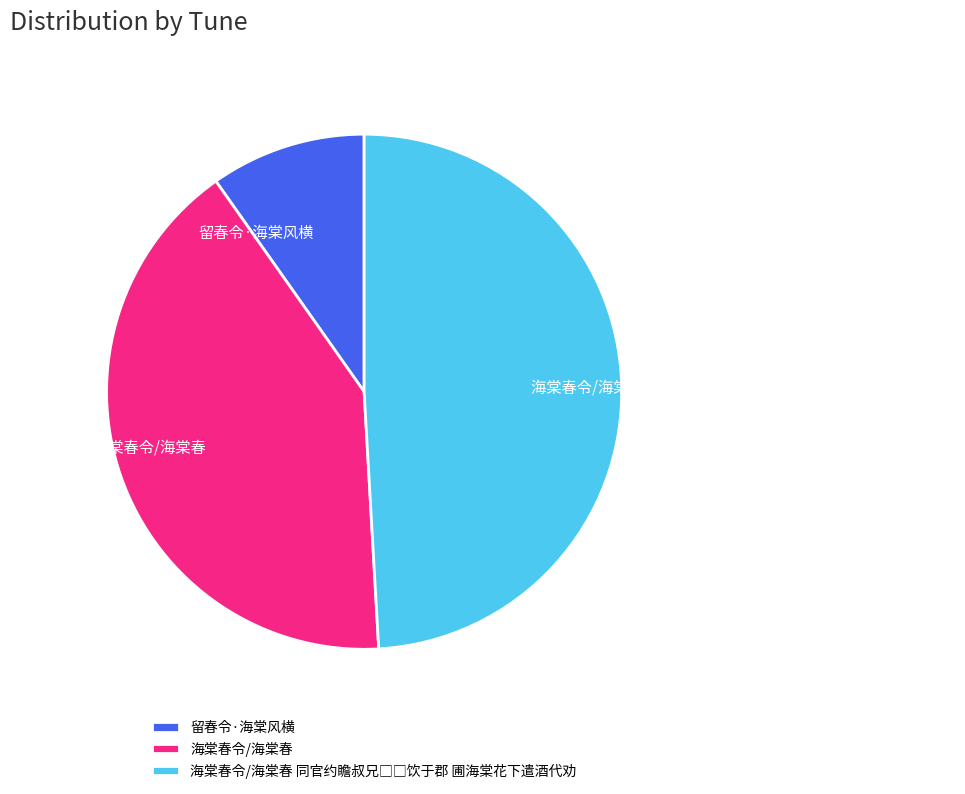

True or false: 海棠春令/海棠春 accounts for 41% of the total.

True